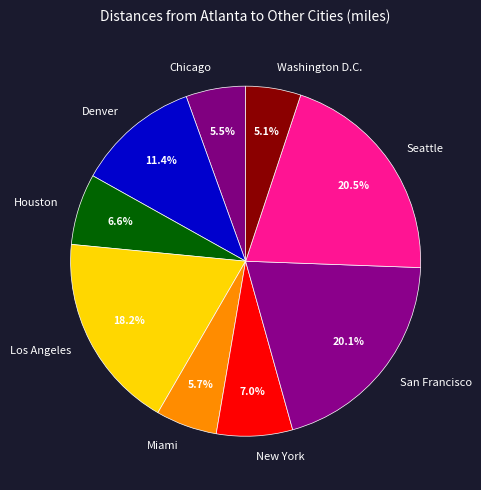

To the nearest percent, what is the combined percentage of Los Angeles and Chicago?

24%